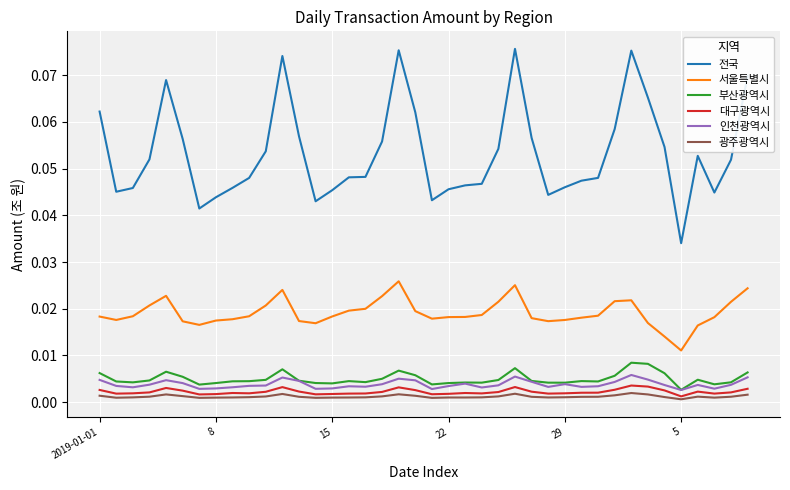

Which series has the widest spread of values?

전국